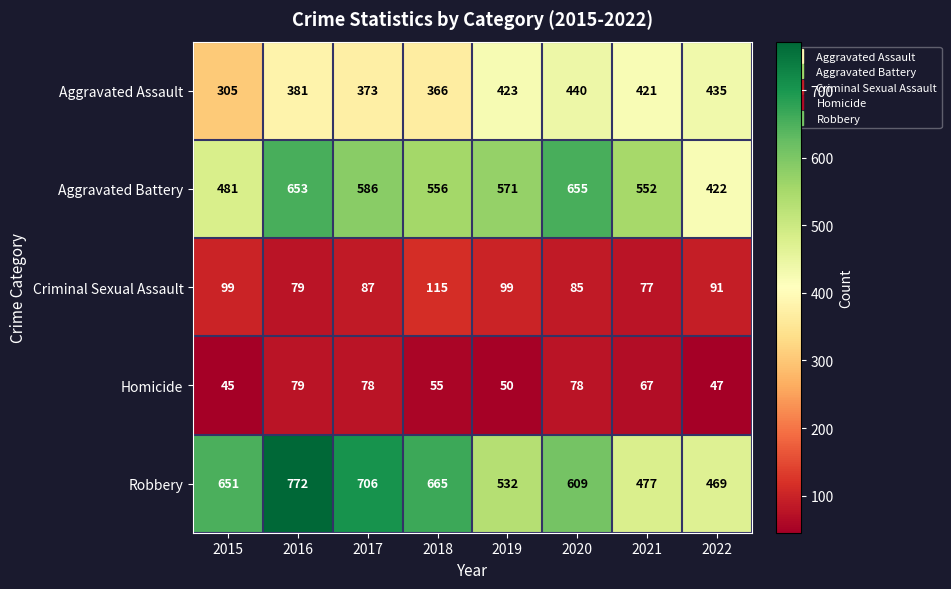

How many series are shown in this chart?

5